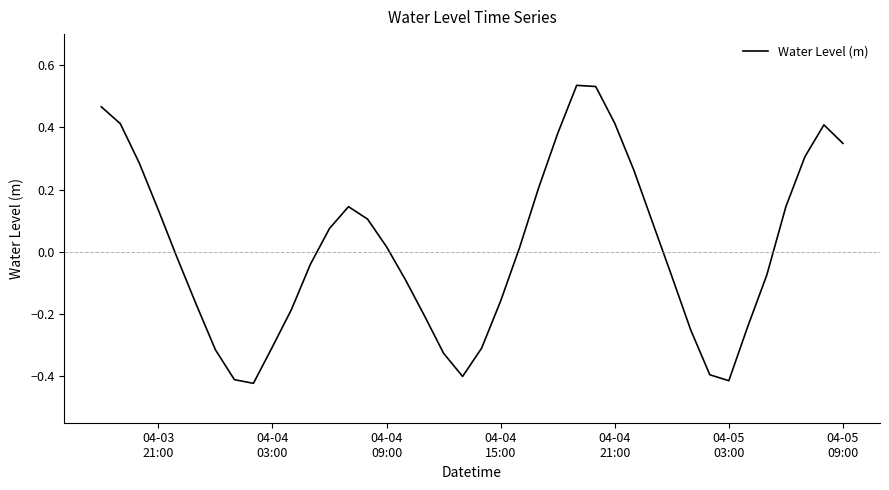

What is the difference between the maximum and minimum values?

1.0